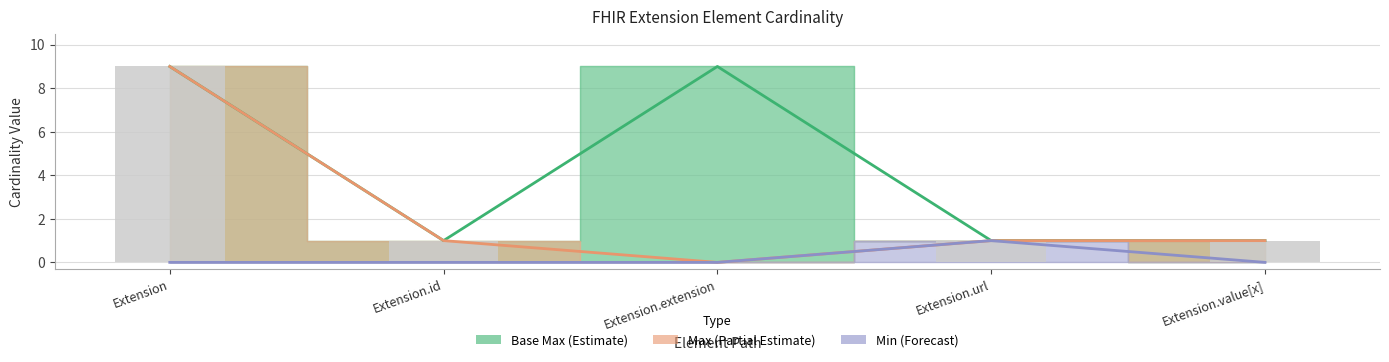

List the labels in order of Min (Forecast) value, smallest first.

Extension, Extension.id, Extension.extension, Extension.value[x], Extension.url